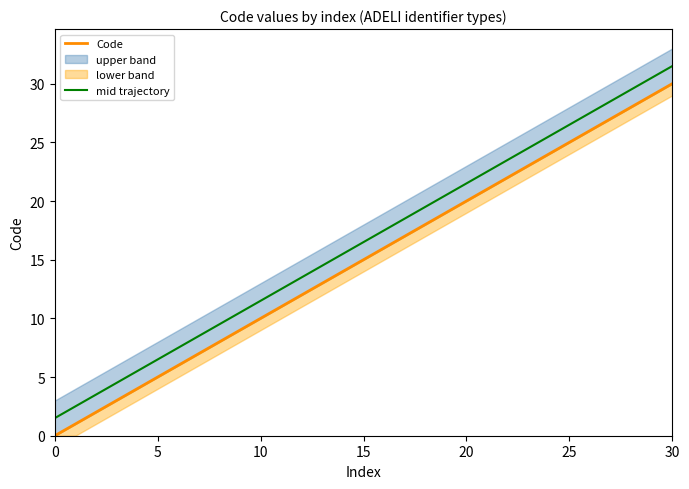

Which series has the widest spread of values?

Code